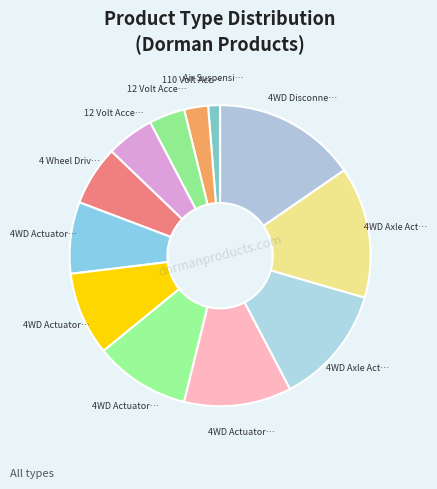

What is the largest slice in the pie chart?

4WD Disconnect